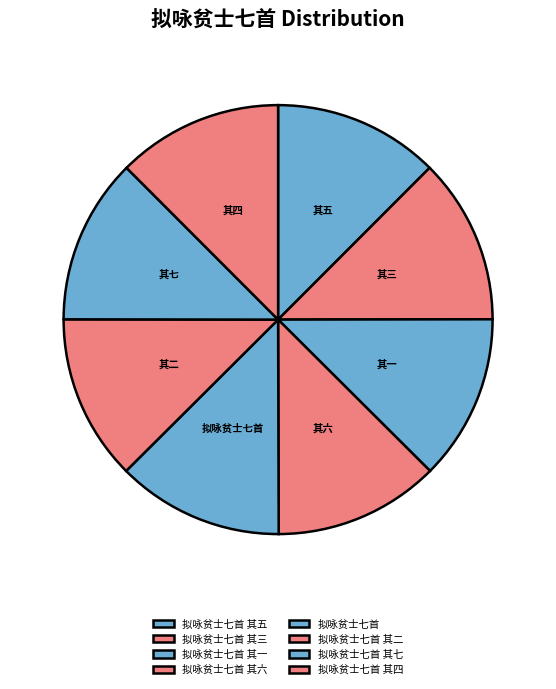

How many slices are in this pie chart?

8